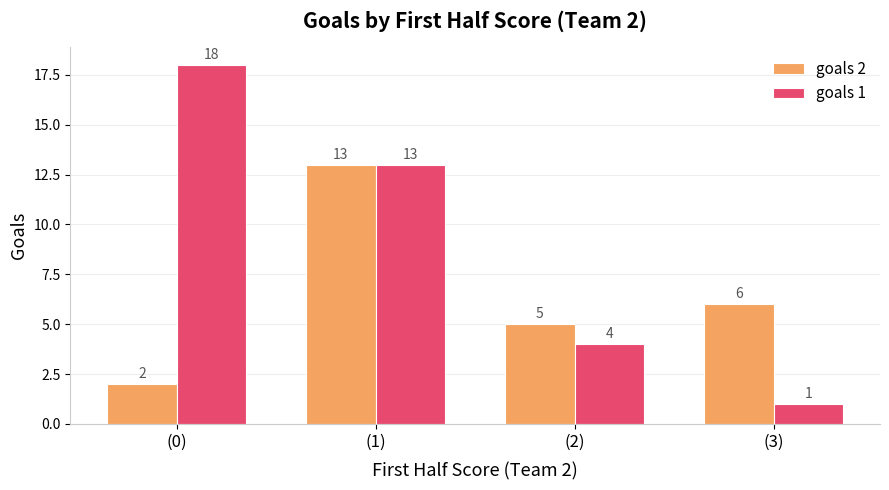

What is the value of the goals 1 bar at the 2nd from the left?

13